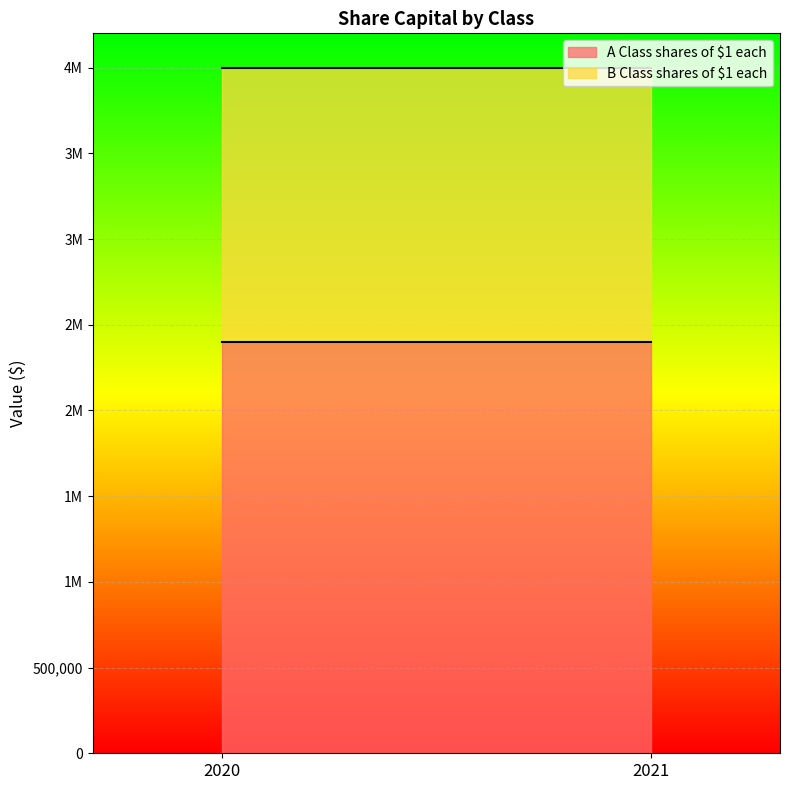

Which category has the highest value across all series?

2020